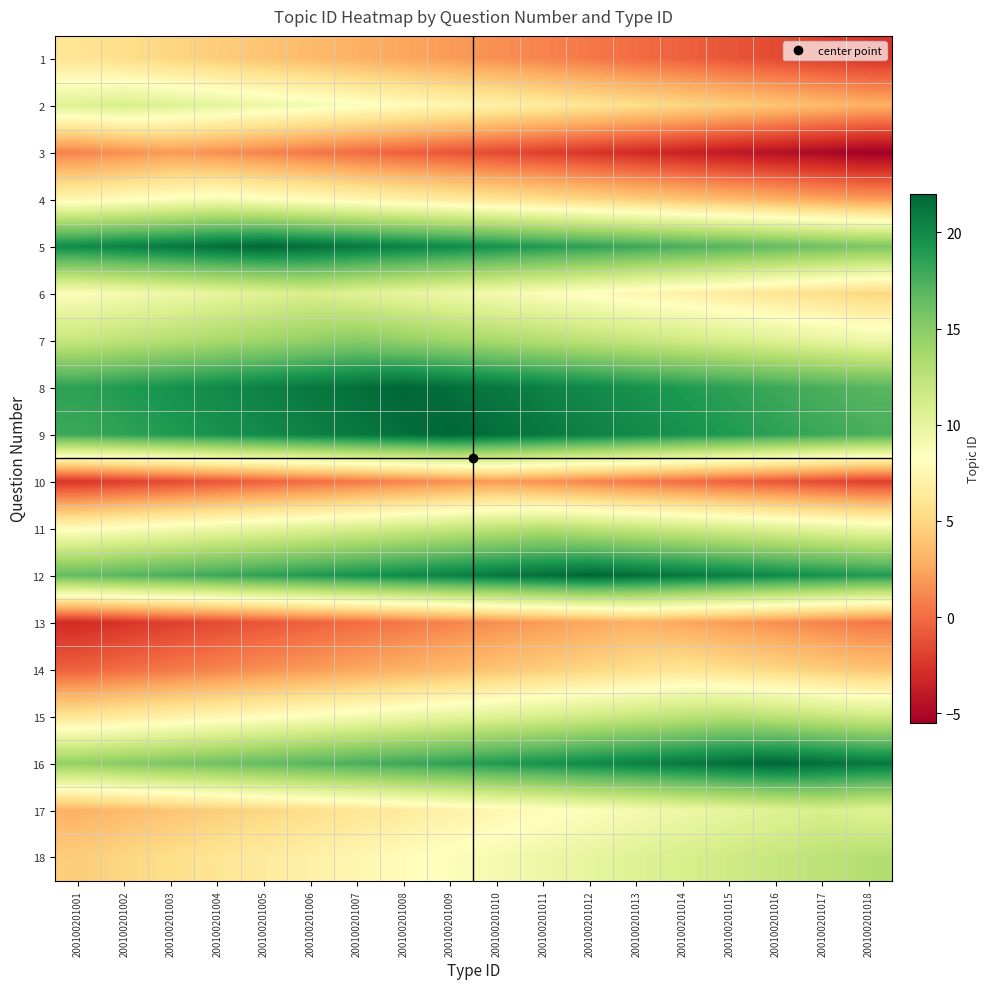

What is the spread (max minus min) of values at 200100201018?

26.5